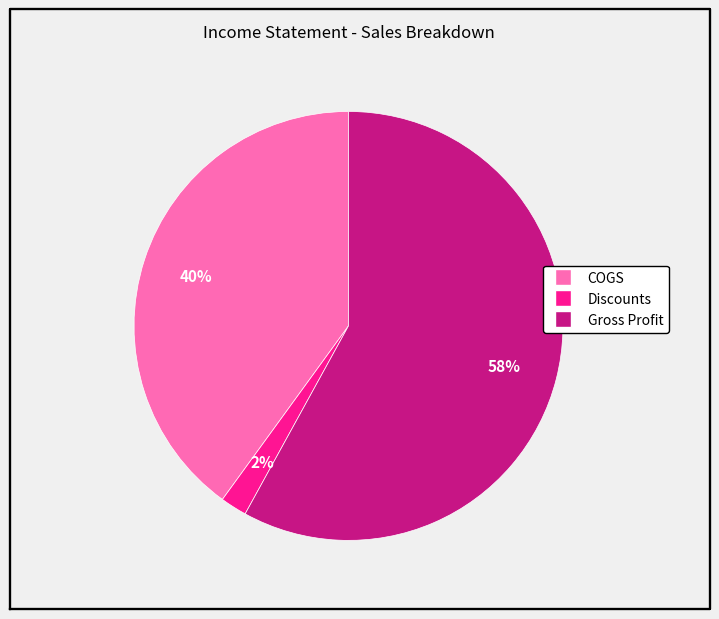

How many slices are in this pie chart?

3